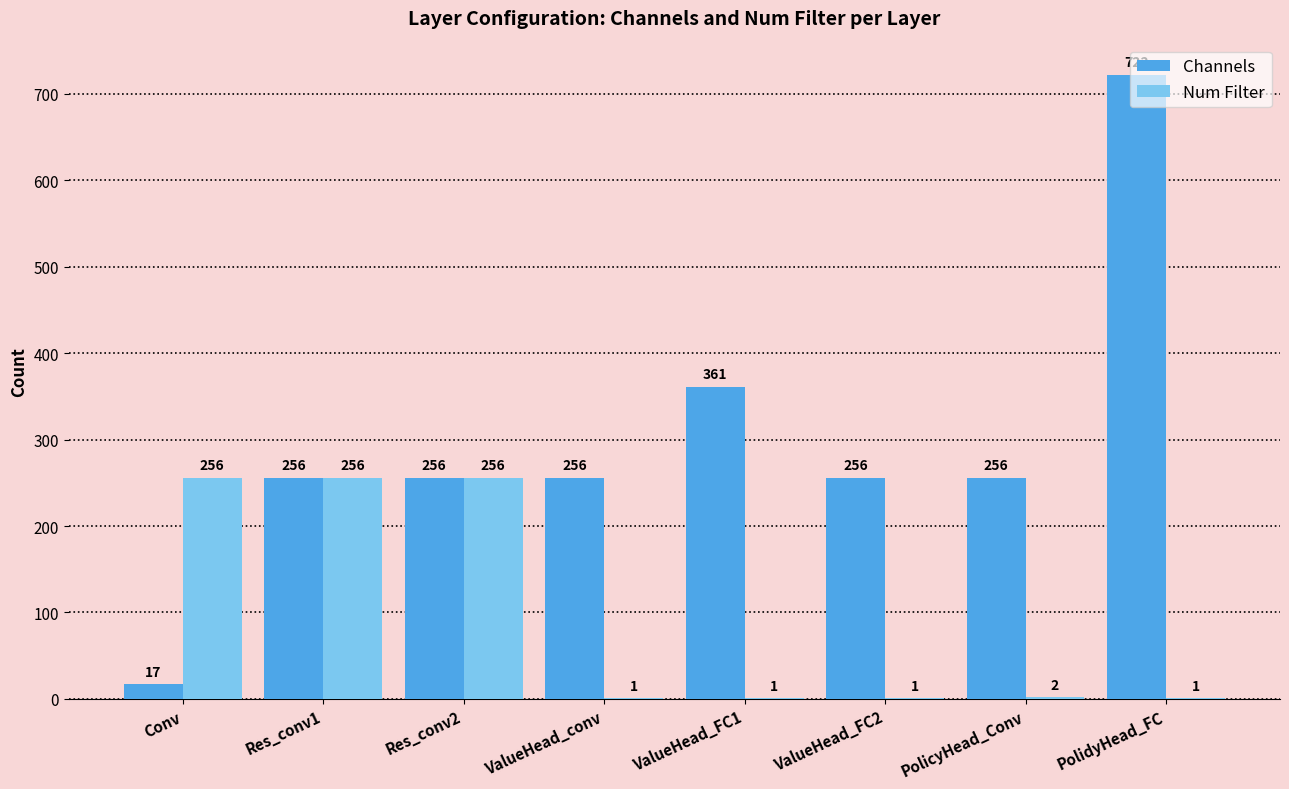

At which label is Channels closest to 369?

ValueHead_FC1